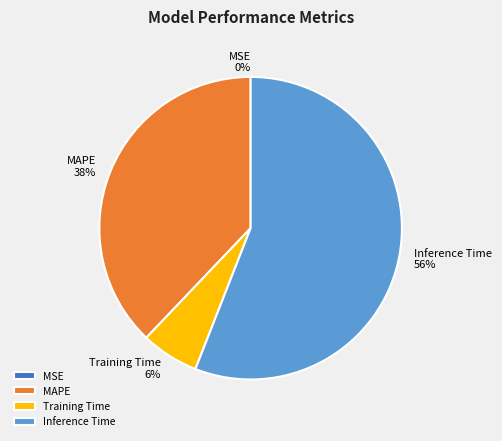

What percentage is the Inference Time slice, to the nearest percent?

56%